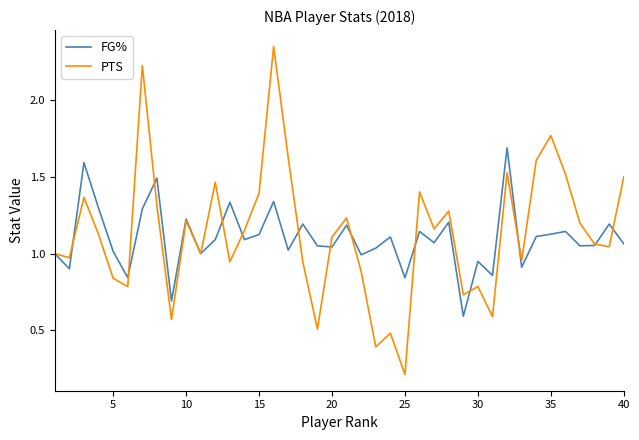

Which series has the widest spread of values?

PTS